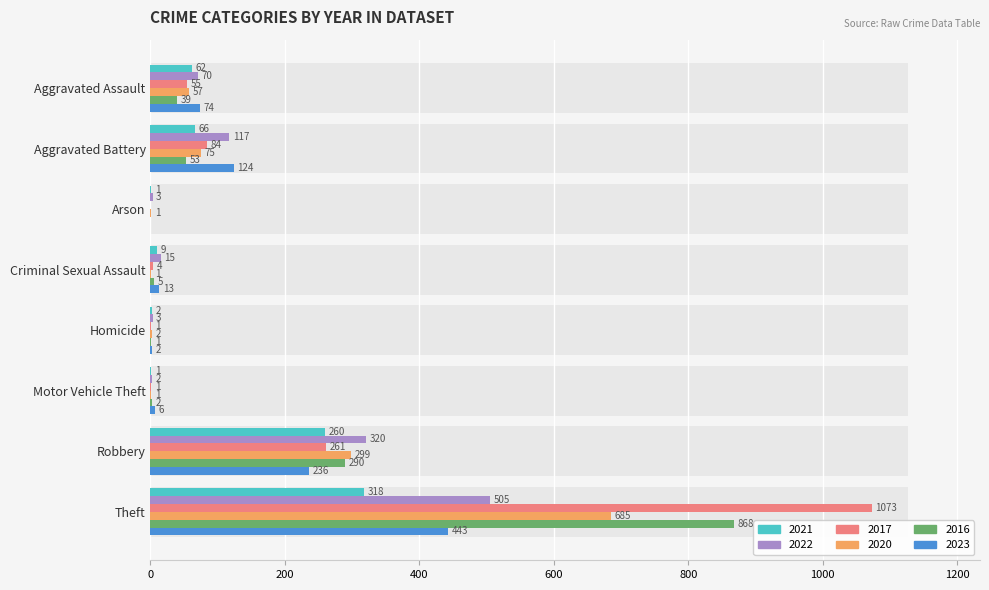

Are the bars grouped side by side (vs. stacked)?

Yes